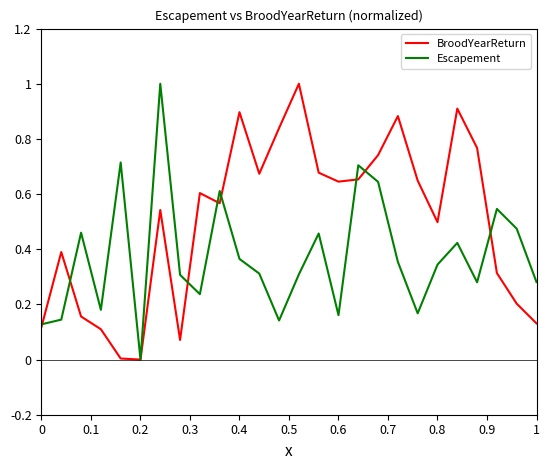

What is the maximum value shown in the chart?

1.0